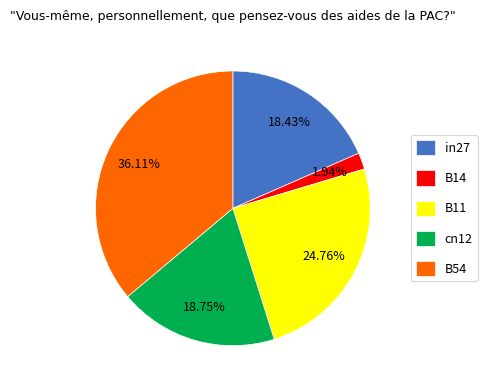

To the nearest percent, what is the average slice percentage?

20%